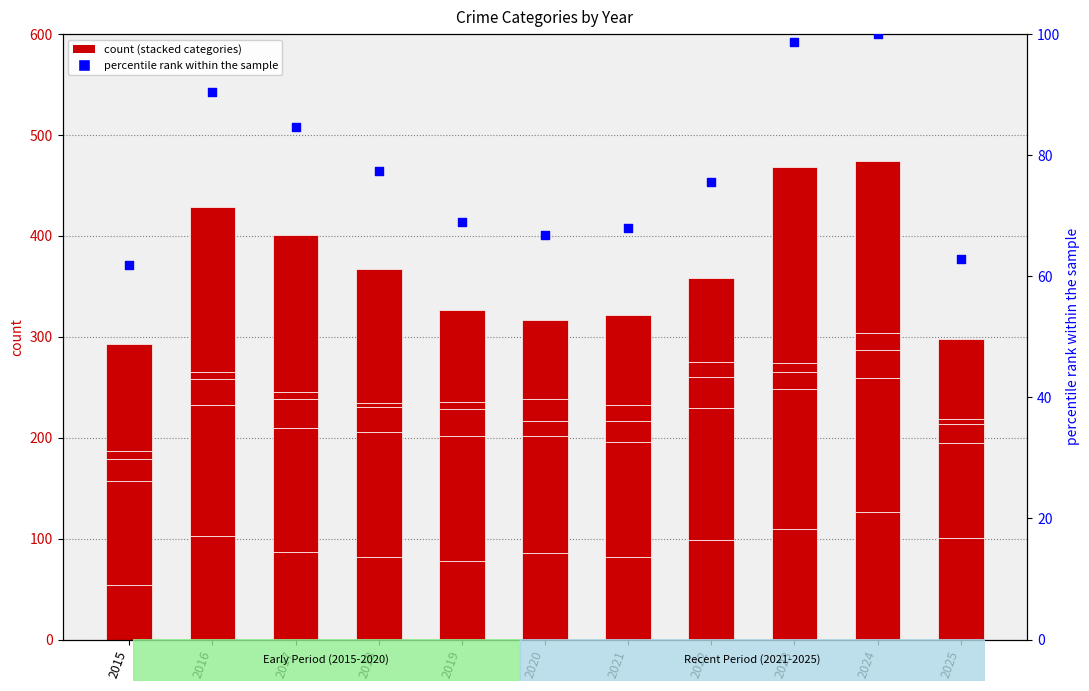

Which series reaches the maximum Y coordinate?

Robbery